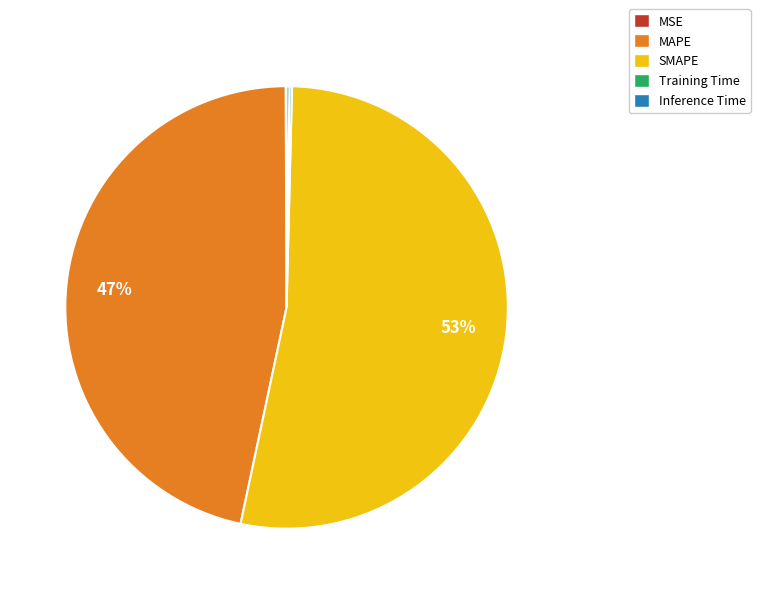

Which slice is the largest?

SMAPE